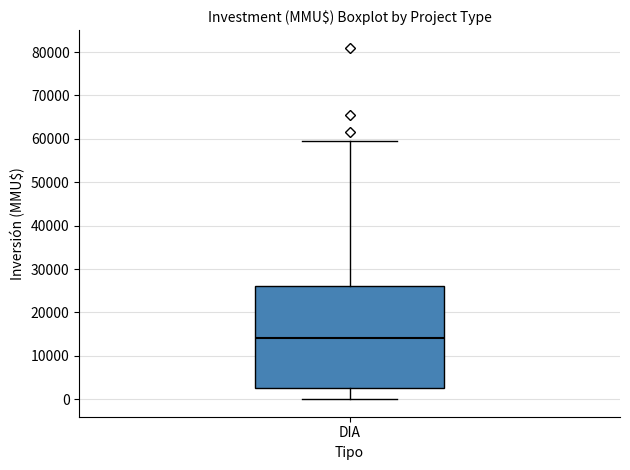

Transcribe this box plot: give where the median line is, the range the box spans, and where the two whiskers end, as read against the y-axis. The values are not printed on the chart, so give them approximately, as read against the axis.

median 14000, box 3000 to 26000, whiskers 0 to 59000